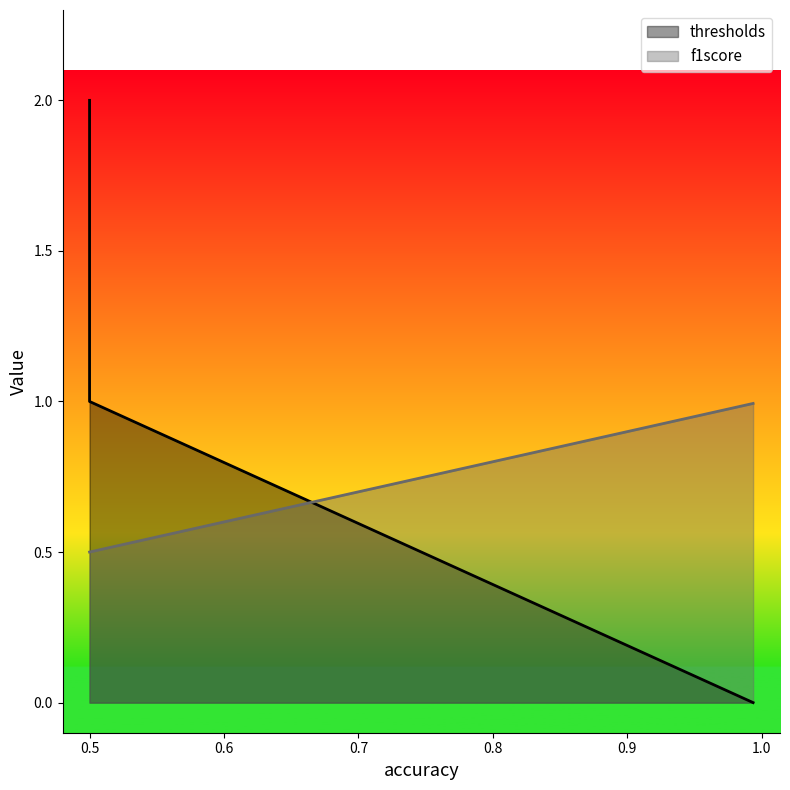

Which series has the largest range (max minus min)?

thresholds